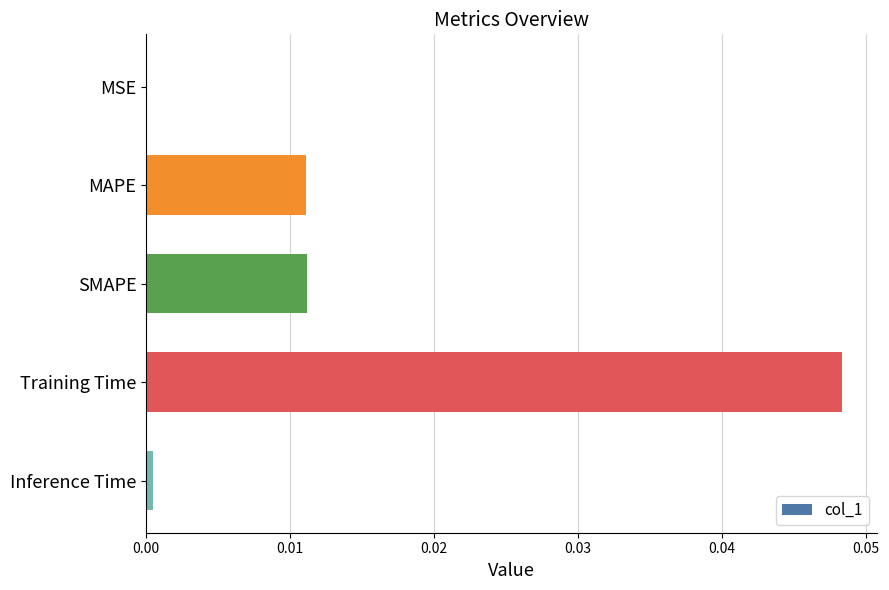

Are the bars grouped side by side (vs. stacked)?

No